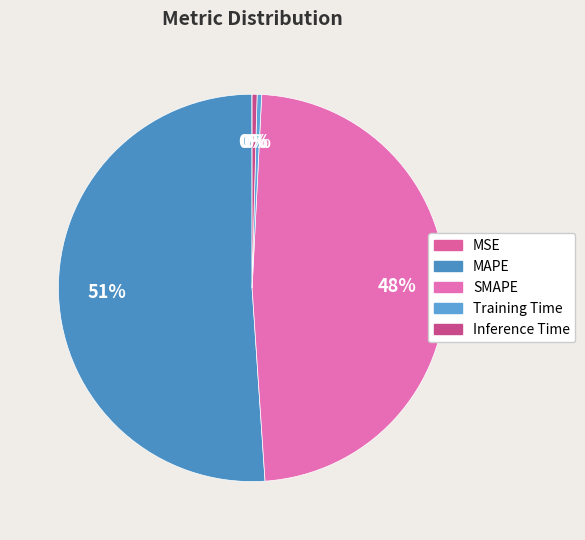

Do MSE and MAPE together represent more than half of the pie?

Yes